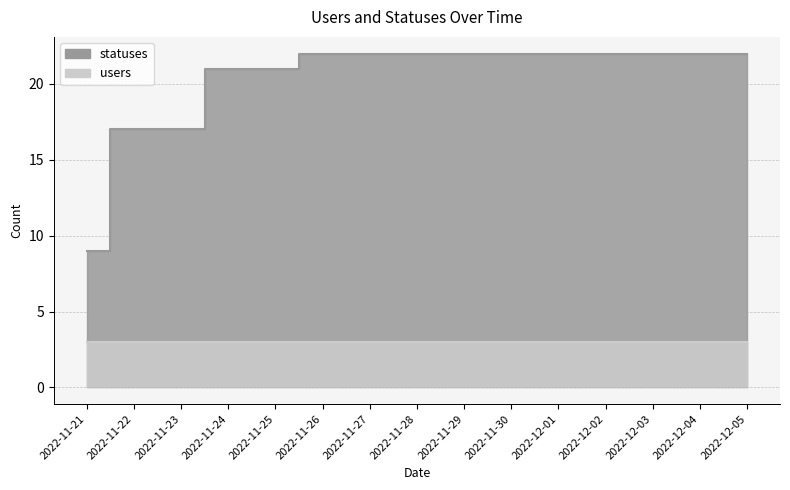

What is the average value?

20